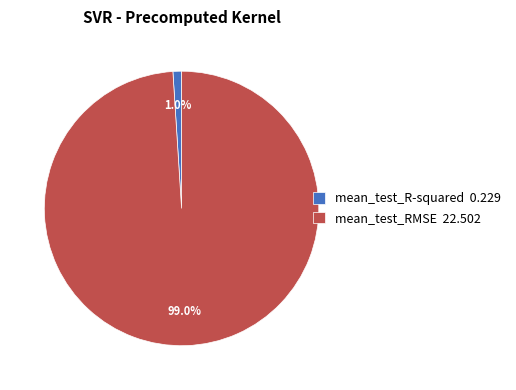

How many segments does this pie chart have?

2